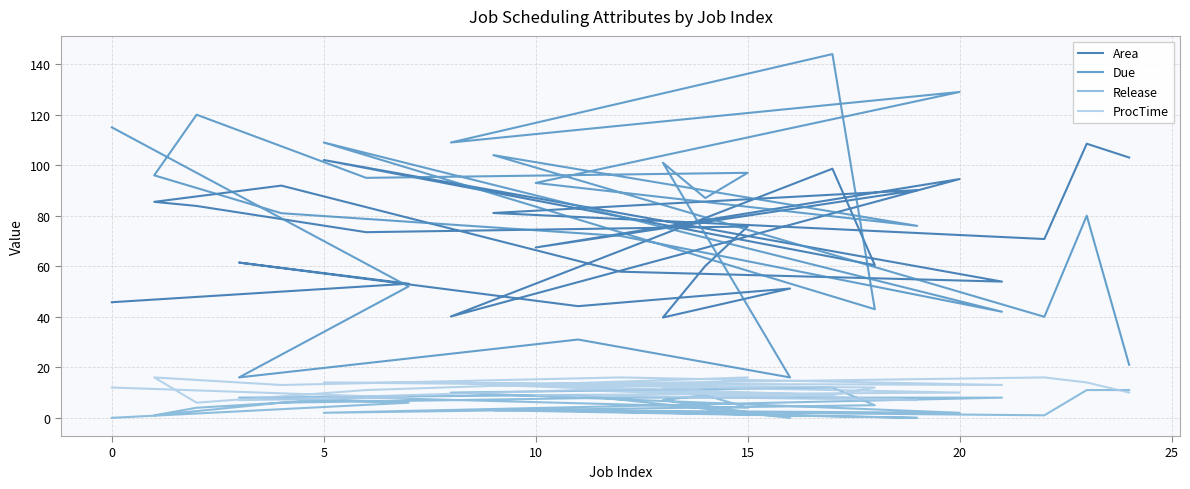

Is the value of Area at 19 greater than the value of ProcTime at 23?

Yes